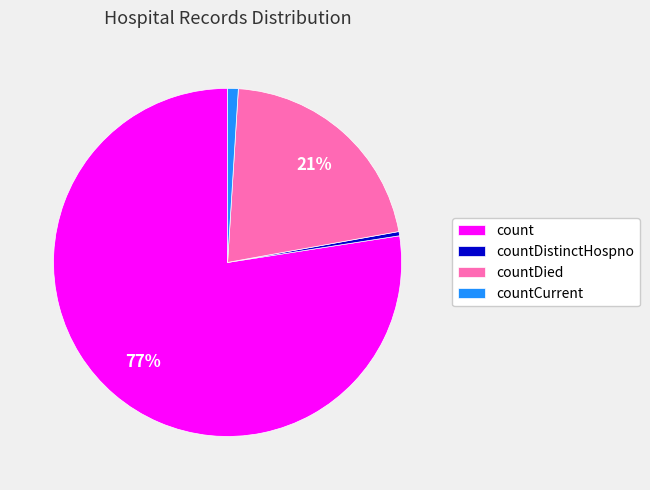

What is the majority slice?

count